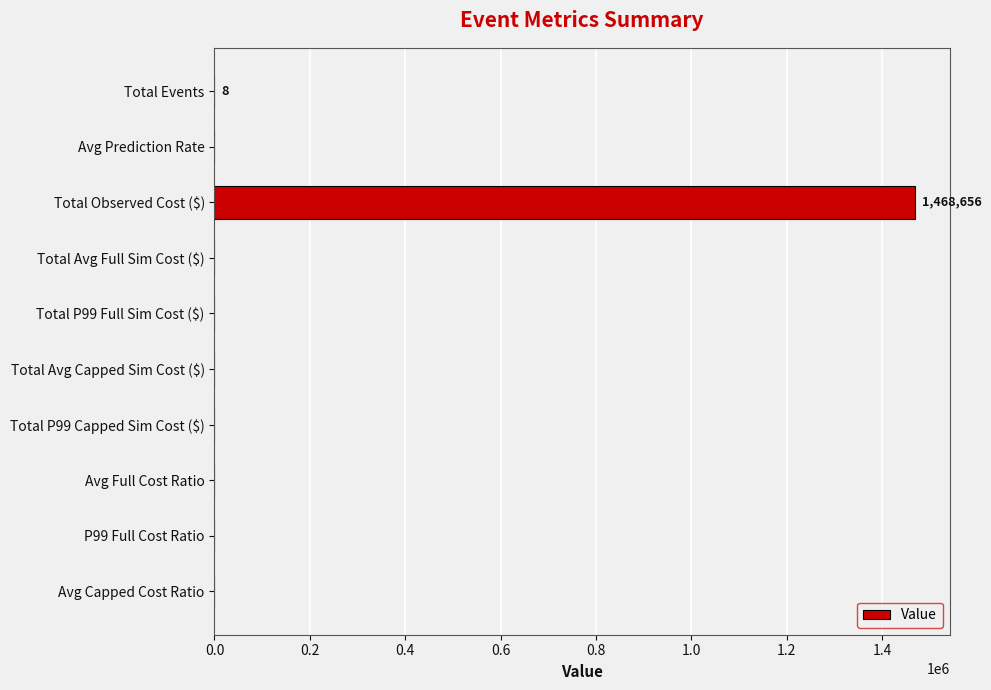

At which category does the chart reach its peak across all series?

Total Observed Cost ($)